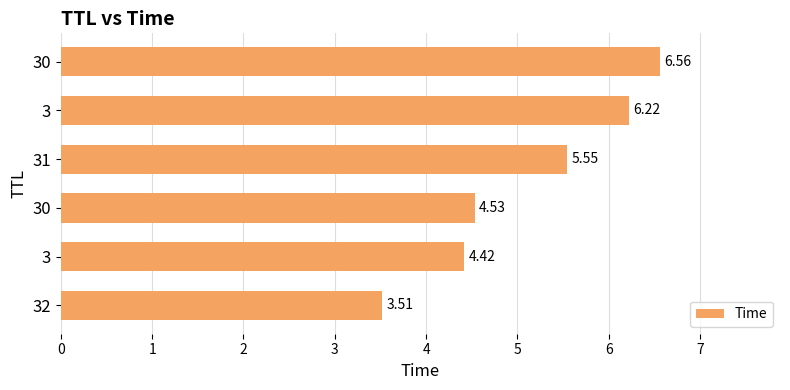

What is the sum of all values?

30.8